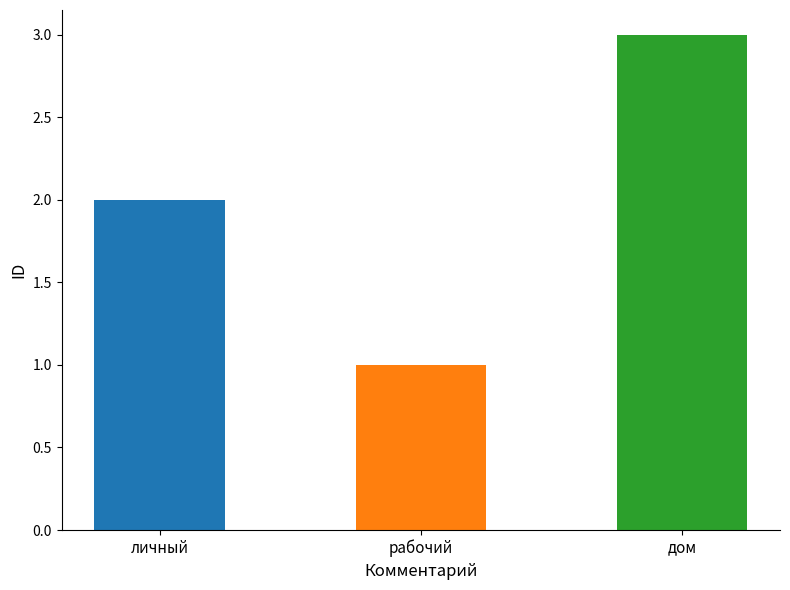

Rank the categories by value from highest to lowest.

дом, личный, рабочий